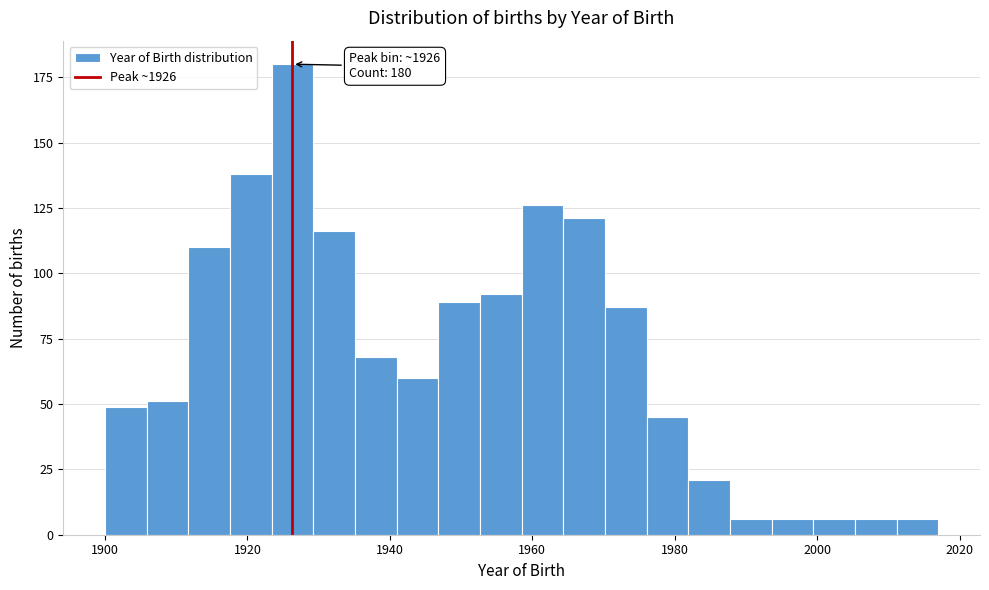

Read against the x-axis, roughly where is the centre of the tallest bar?

1926